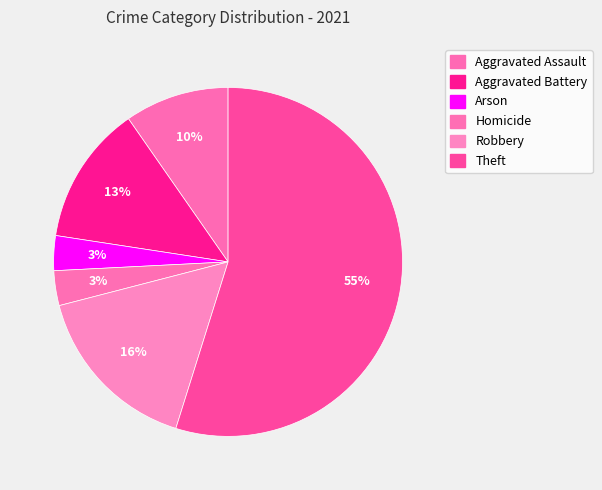

Is it true that Aggravated Battery is 4% of the pie?

False